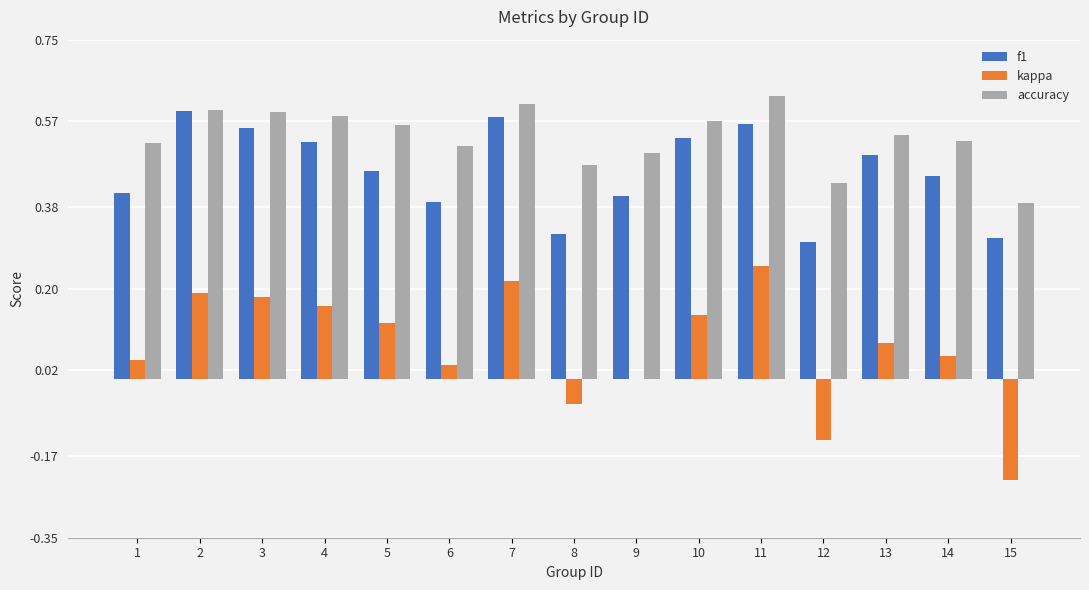

Which series has the largest total across all categories?

accuracy